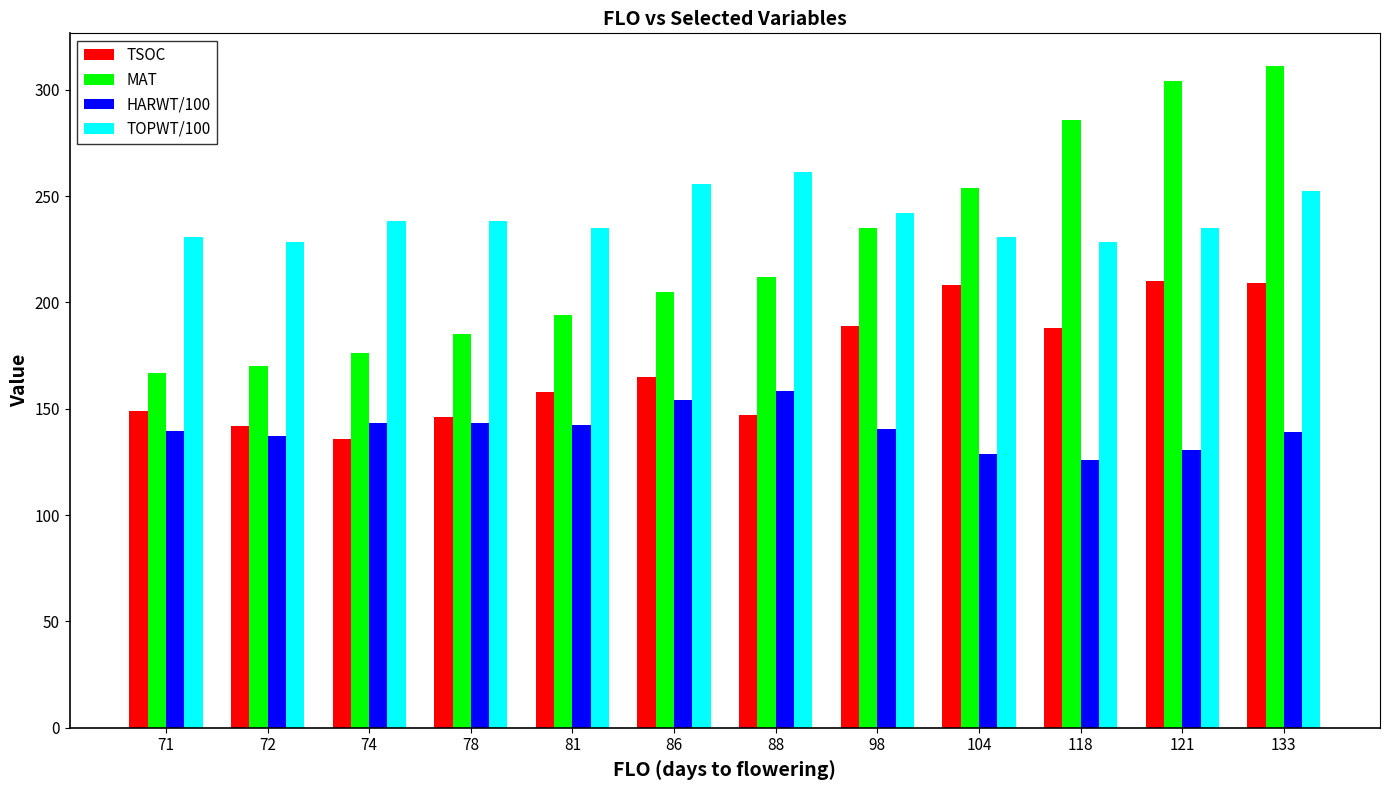

What is the minimum value shown in the chart?

125.8